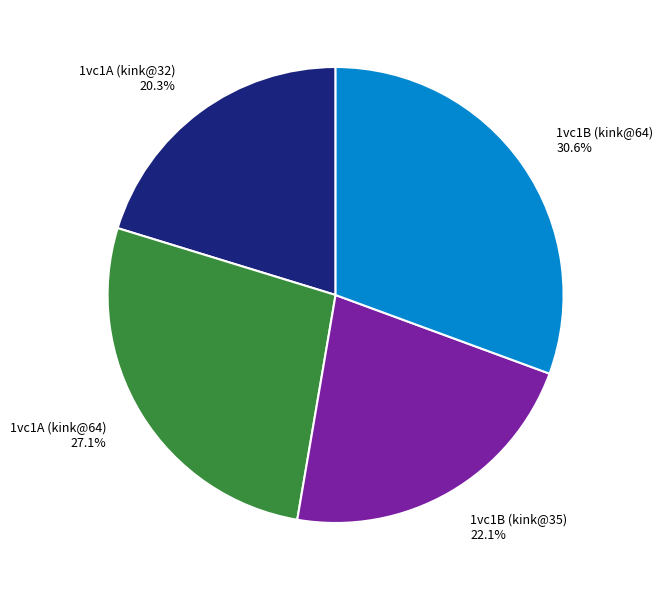

Which slice is the smallest?

1vc1A (kink@32)